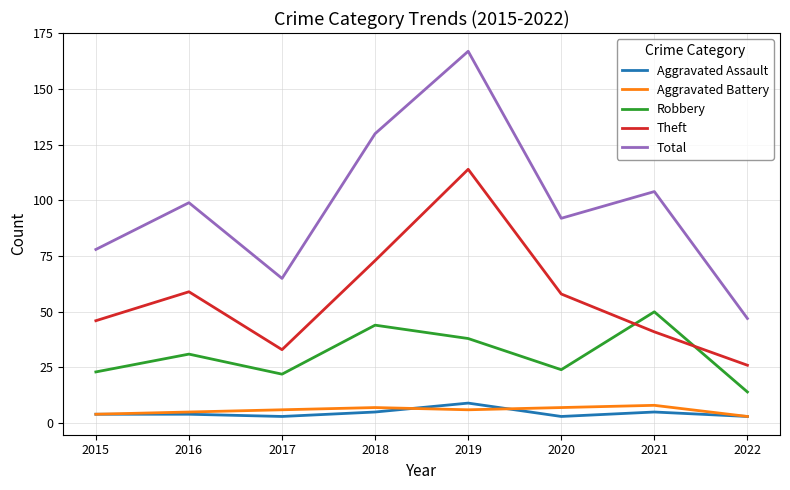

Reading right to left, extract all data points from this chart.

Aggravated Assault: 3	5	3	9	5	3	4	4
Aggravated Battery: 3	8	7	6	7	6	5	4
Robbery: 14	50	24	38	44	22	31	23
Theft: 26	41	58	114	73	33	59	46
Total: 47	104	92	167	130	65	99	78